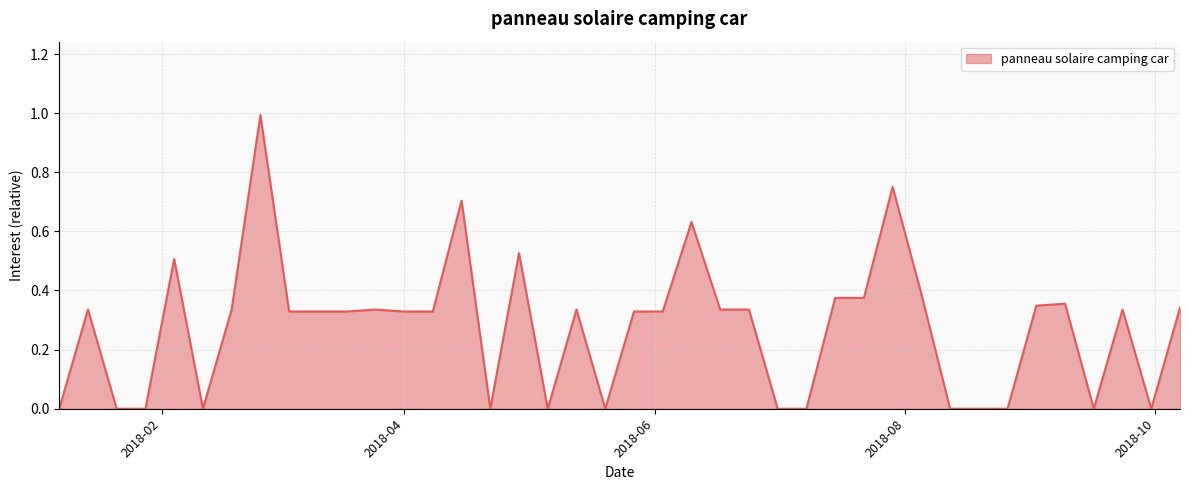

How many lines are shown in the chart?

1